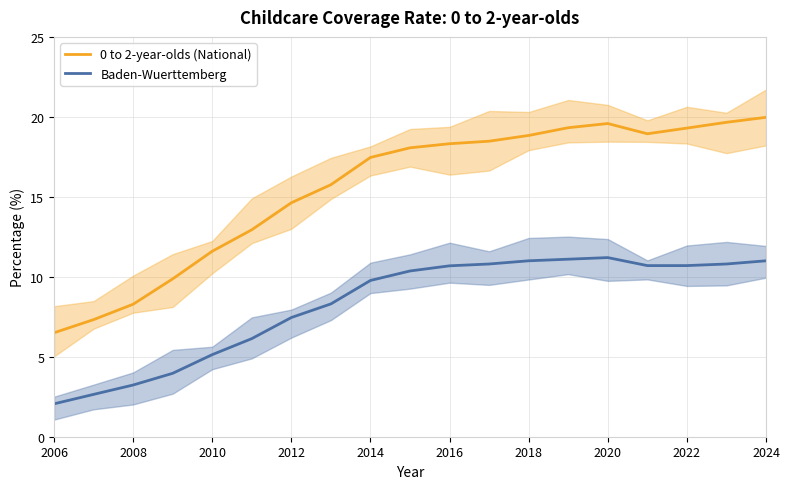

How many lines are shown in the chart?

2